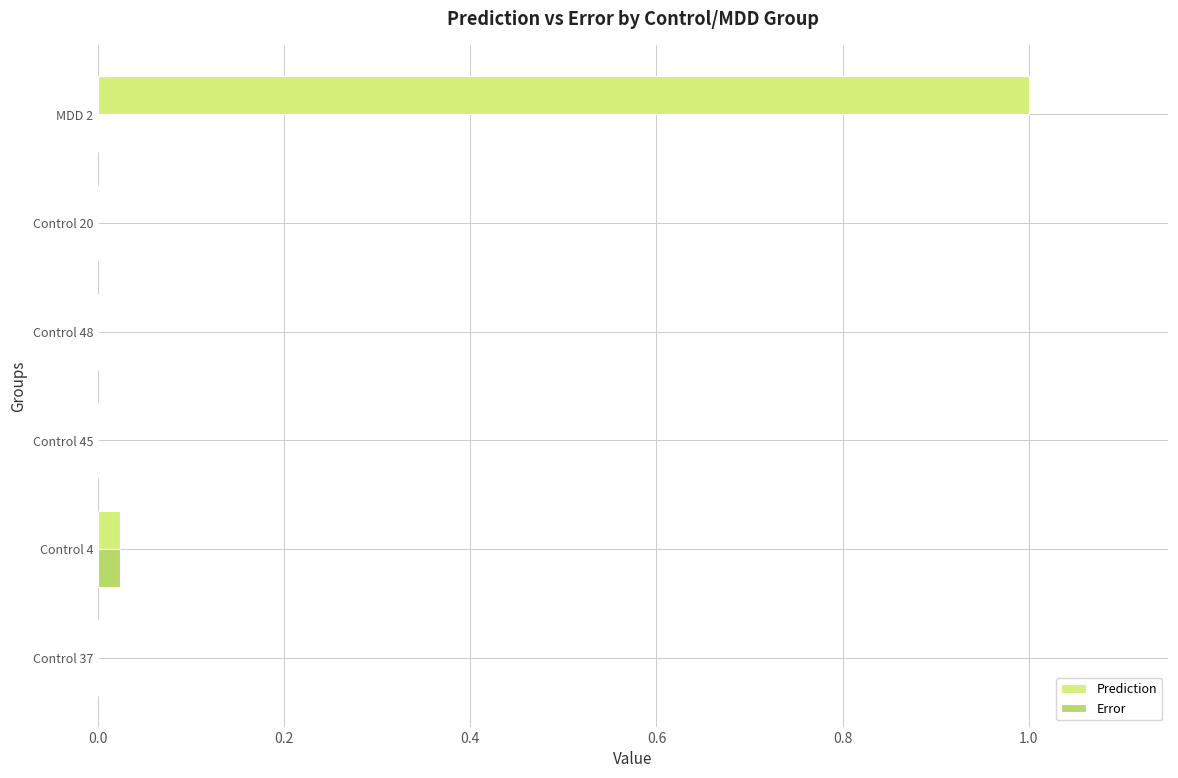

Reading right to left, list all the values displayed in this chart.

Prediction: 1.0	0.0	0.0	0.0	0.0	0.0
Error: 0.0	0.0	0.0	0.0	0.0	0.0